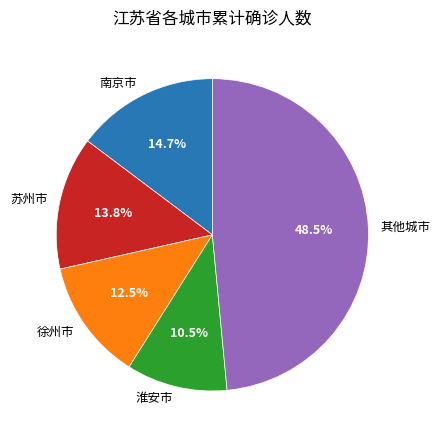

Does 徐州市 account for over 50% of the chart?

No